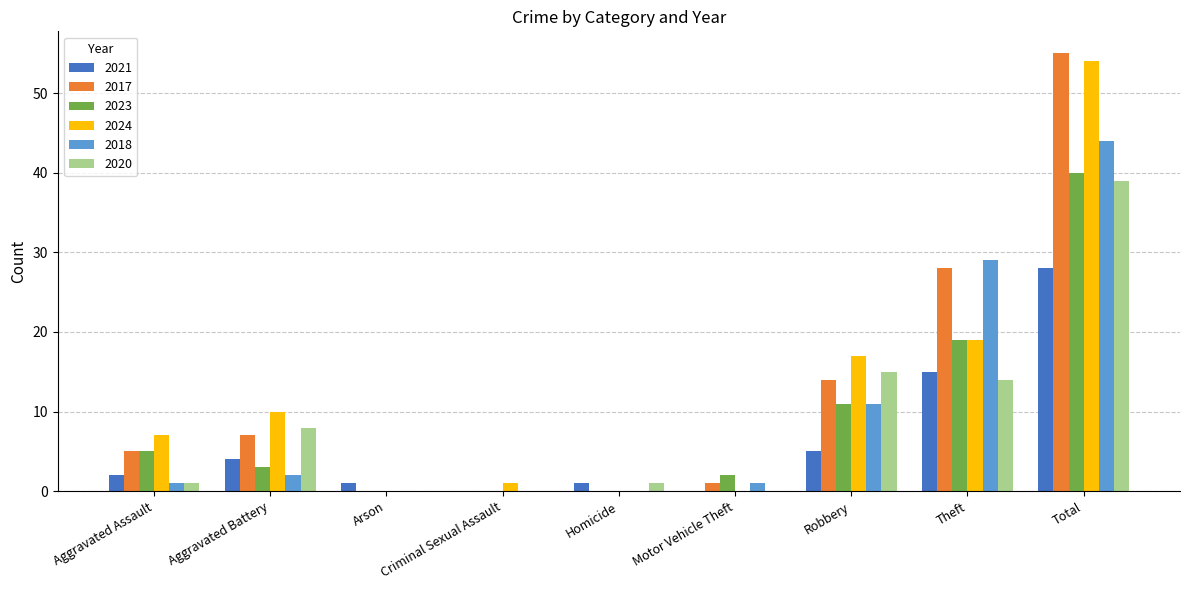

Between Robbery and Theft, which series saw the biggest shift?

2018